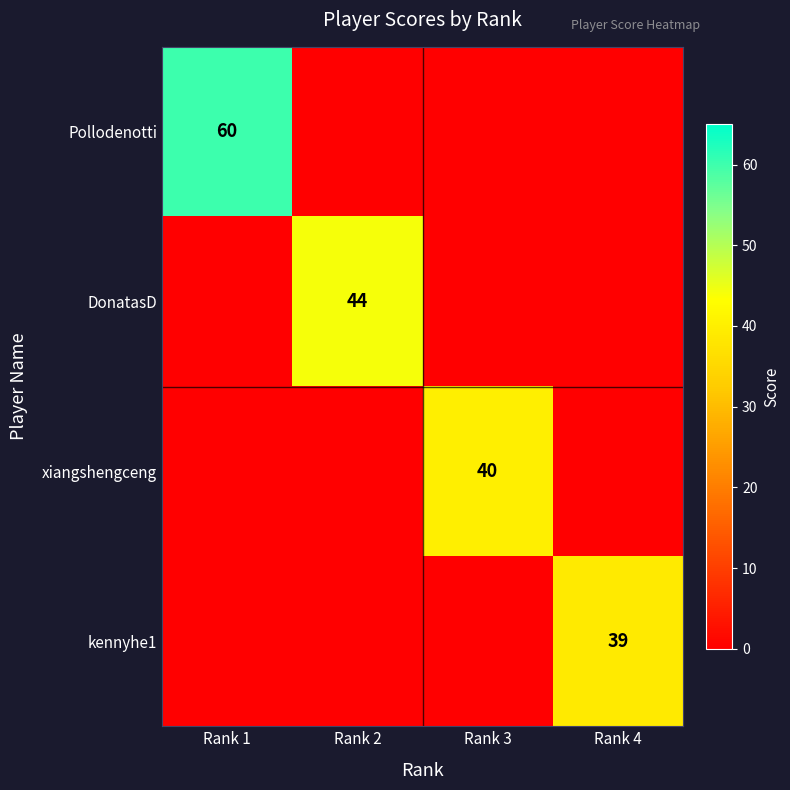

The Pollodenotti series shows 38 at Rank 1. True or false?

False